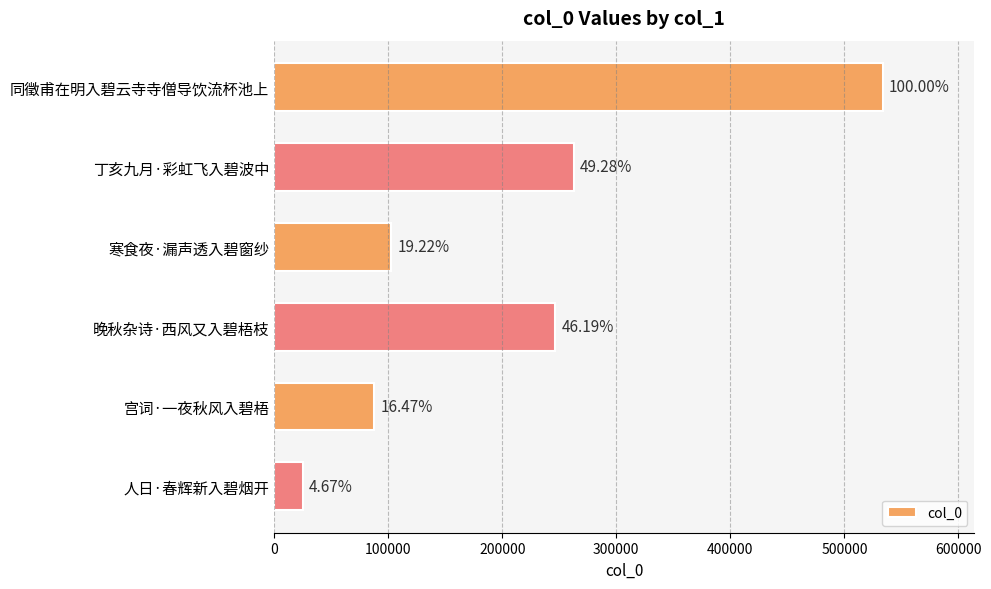

Does the chart contain any negative values?

No